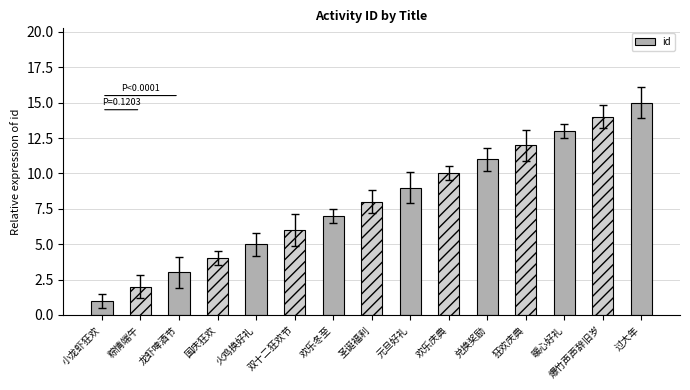

How many bars are there in total?

15